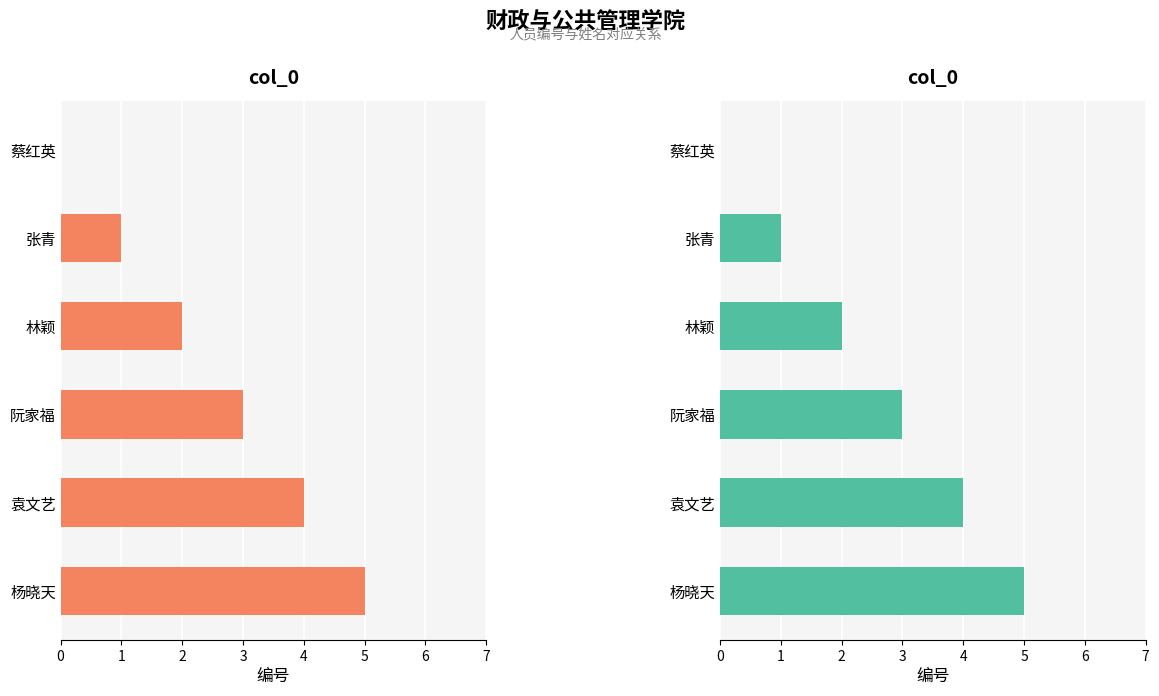

True or false: the data shows 5 at 阮家福.

False